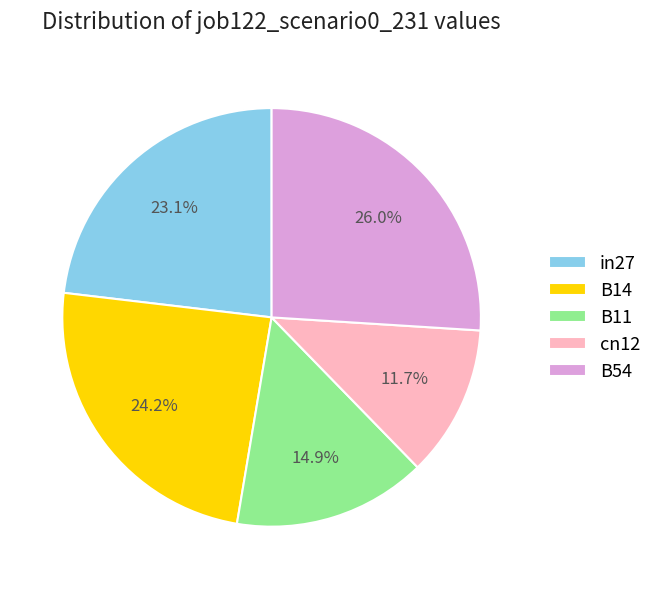

What is the largest slice in the pie chart?

B54